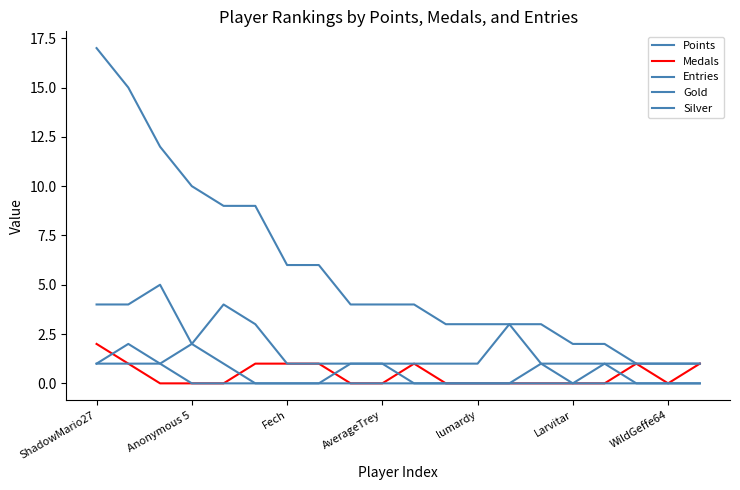

What is the sum of all Medals values?

9